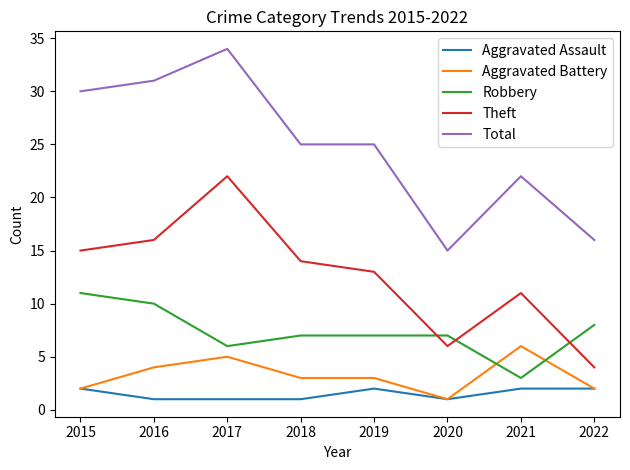

How many times do Theft and Robbery cross each other?

3